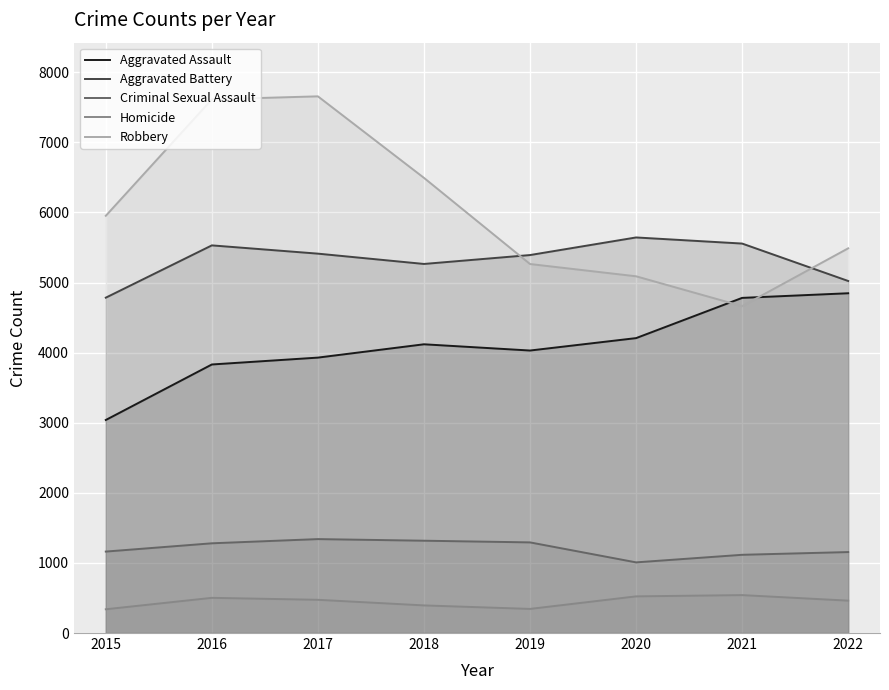

True or false: Homicide has a value of 502 at 2016.

True